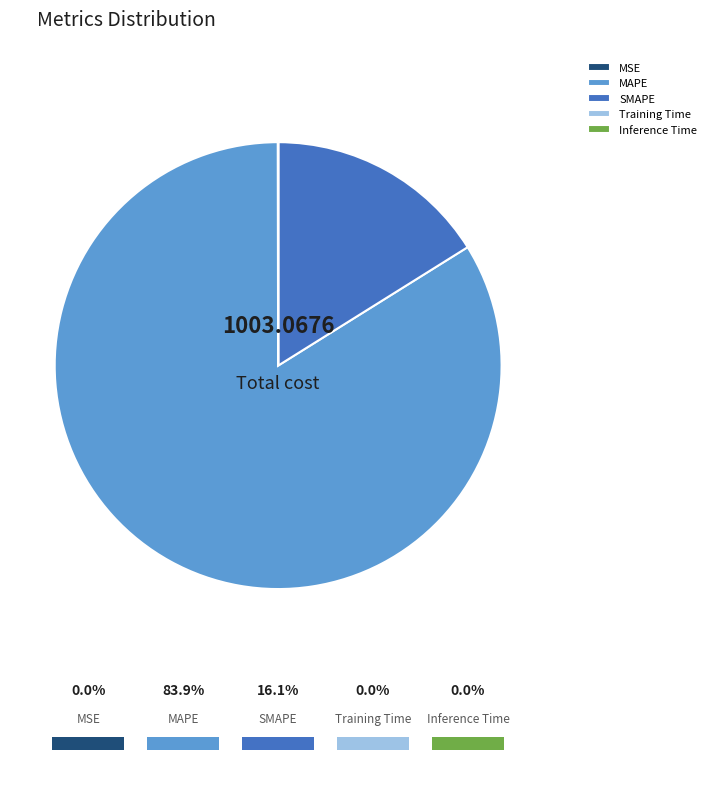

Is it true that MAPE is 74% of the pie?

False